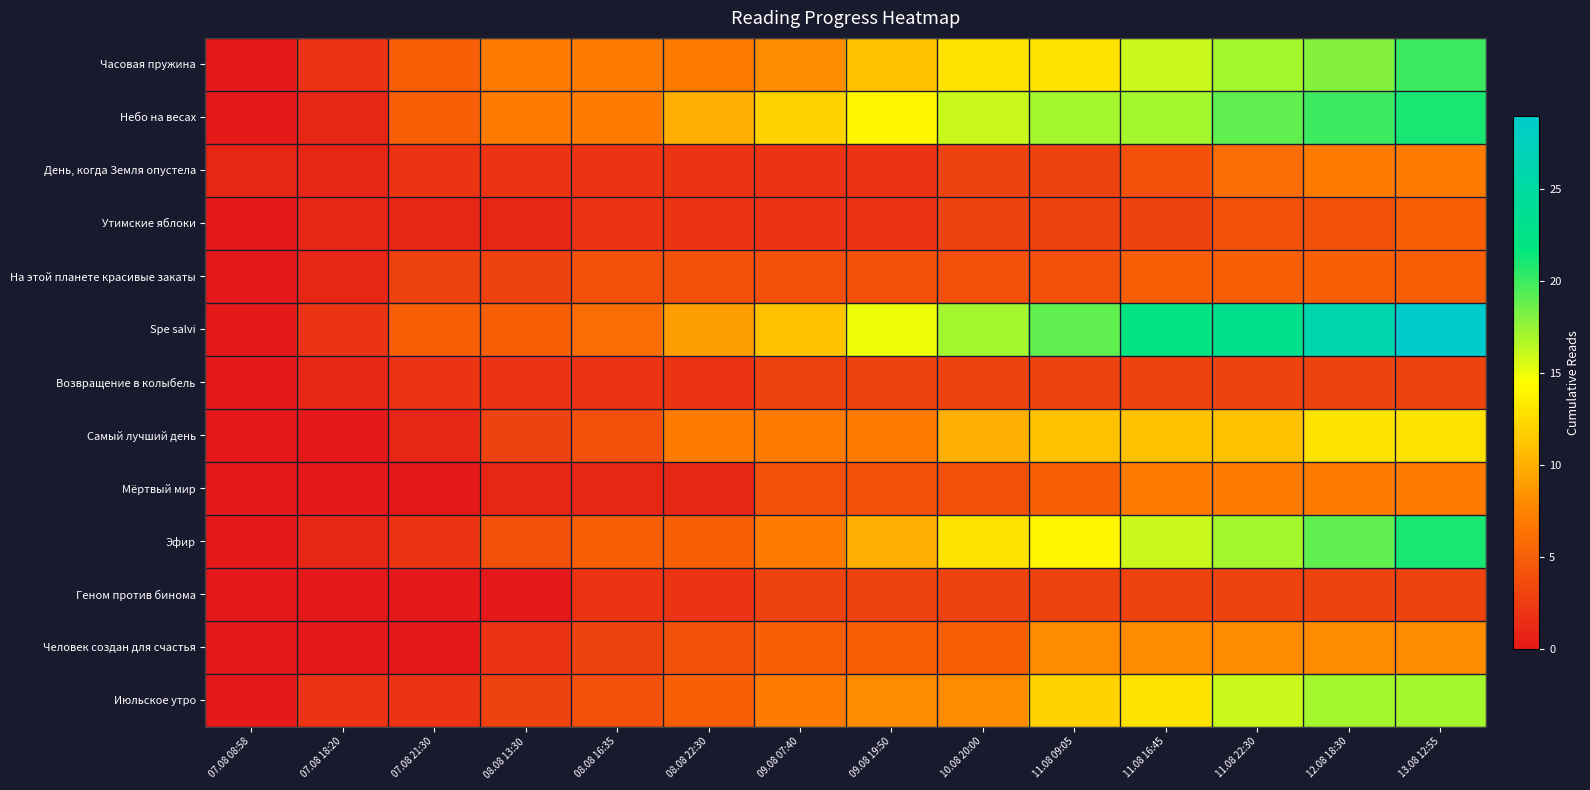

What is the difference between the highest and lowest values at 08.08 16:35?

6